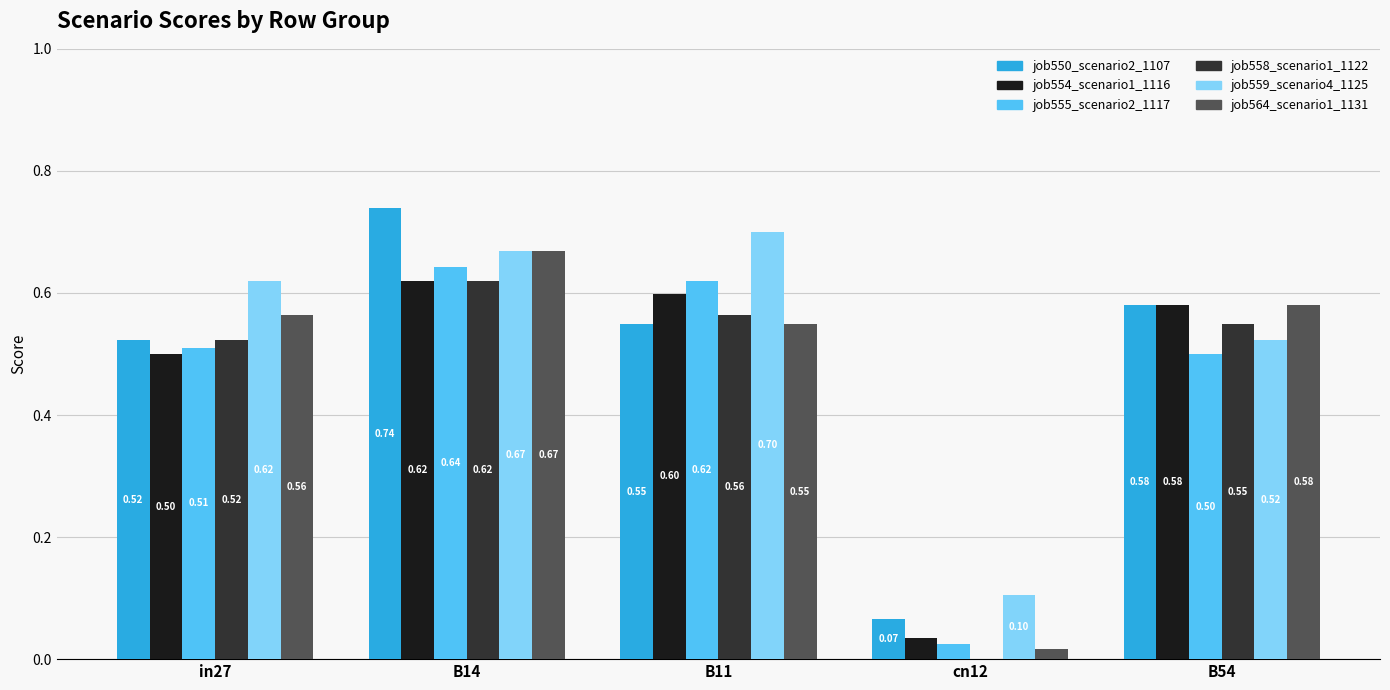

Which series changed the most between B14 and B54?

job550_scenario2_1107